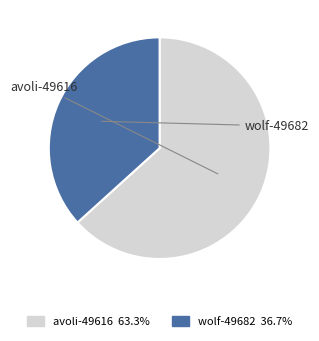

True or false: avoli-49616 accounts for 63% of the total.

True